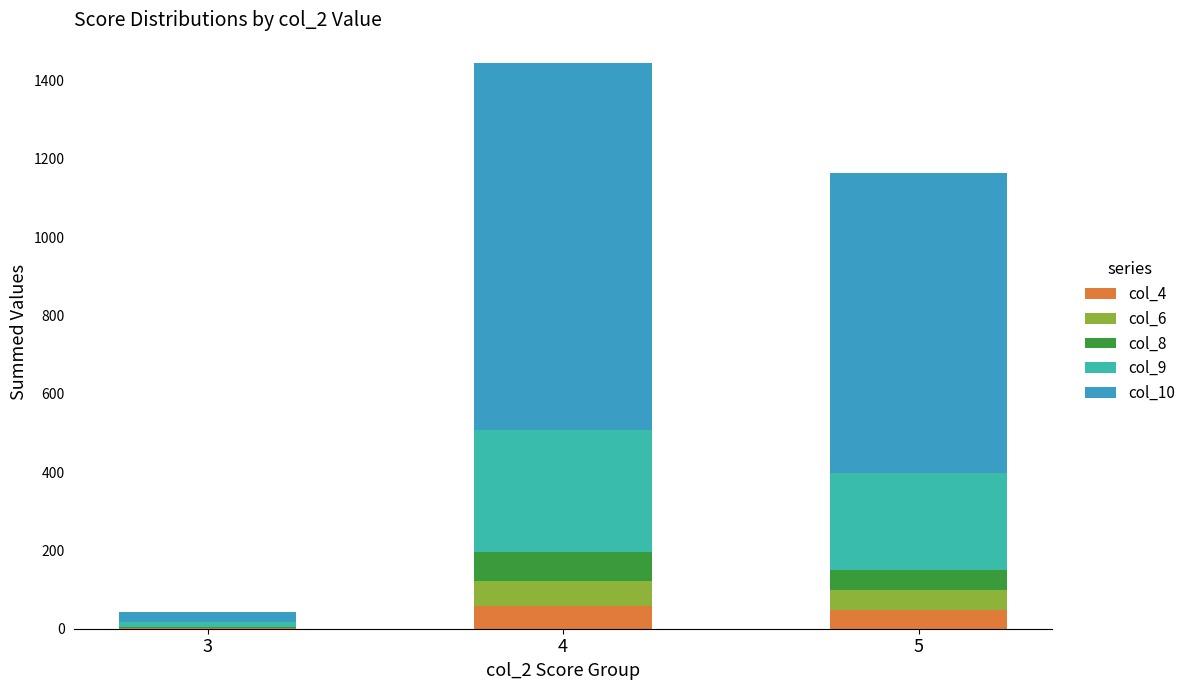

How many series are shown in this chart?

5